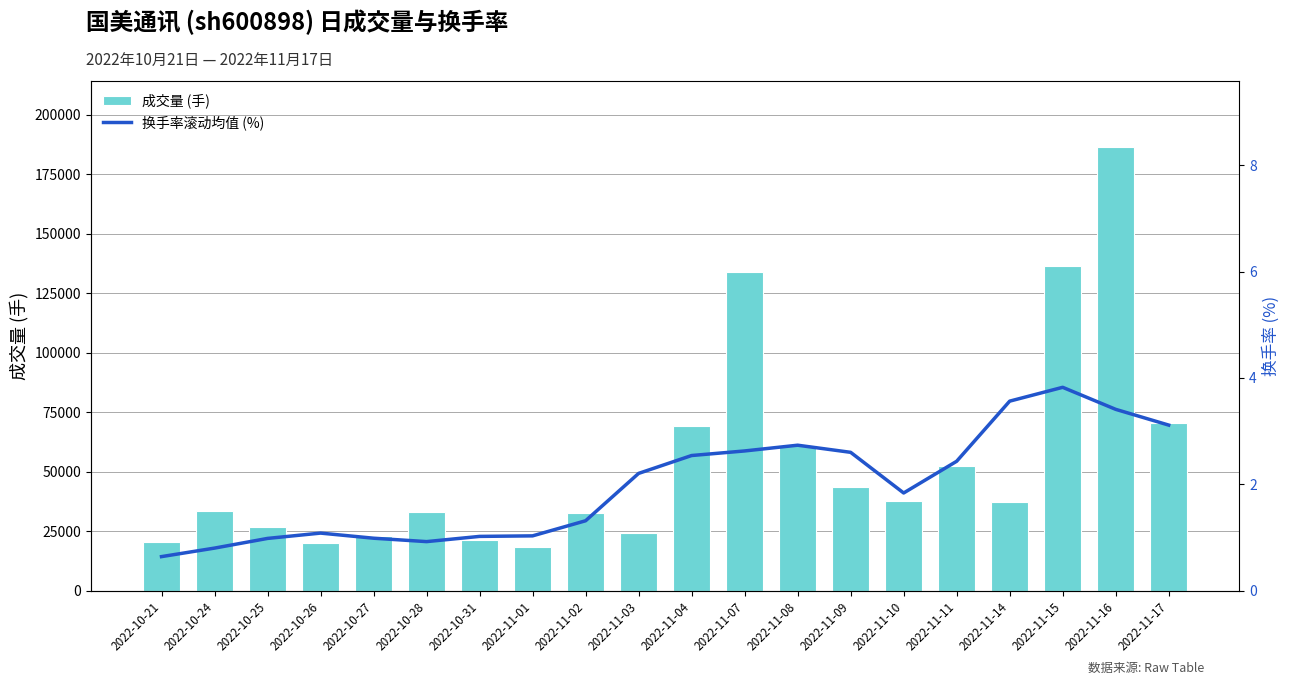

At which category is the sum across all series the highest?

2022-11-16